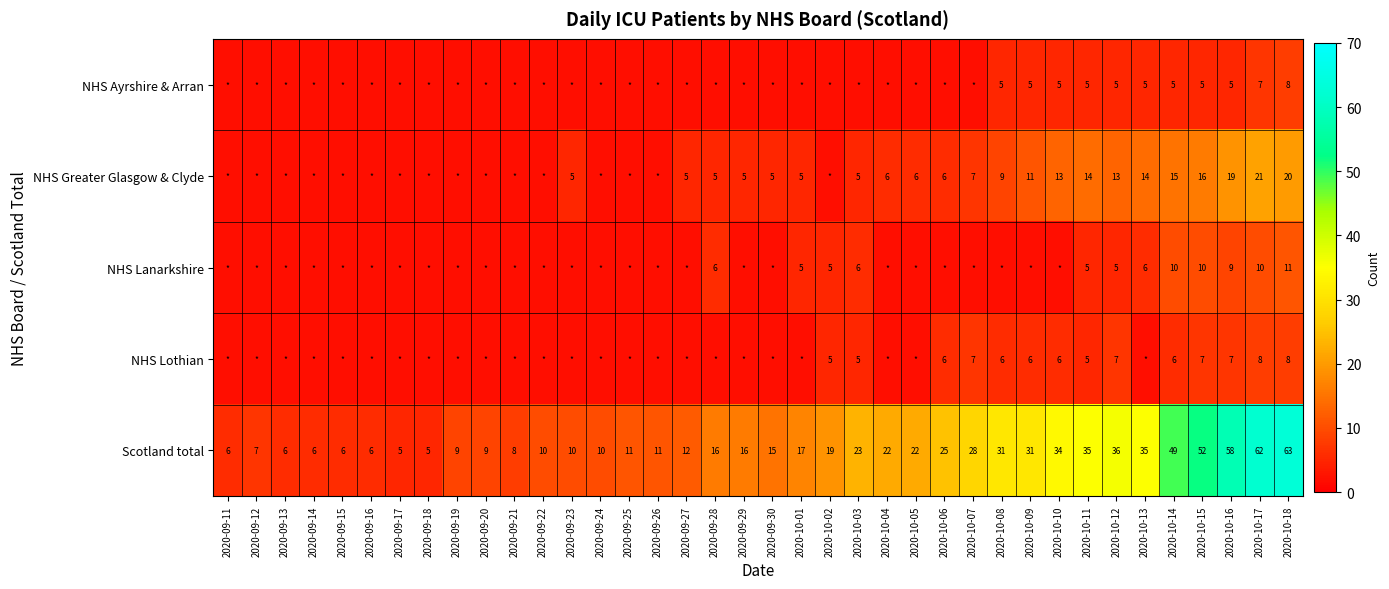

The Scotland total series shows 91 at 2020-10-17. True or false?

False